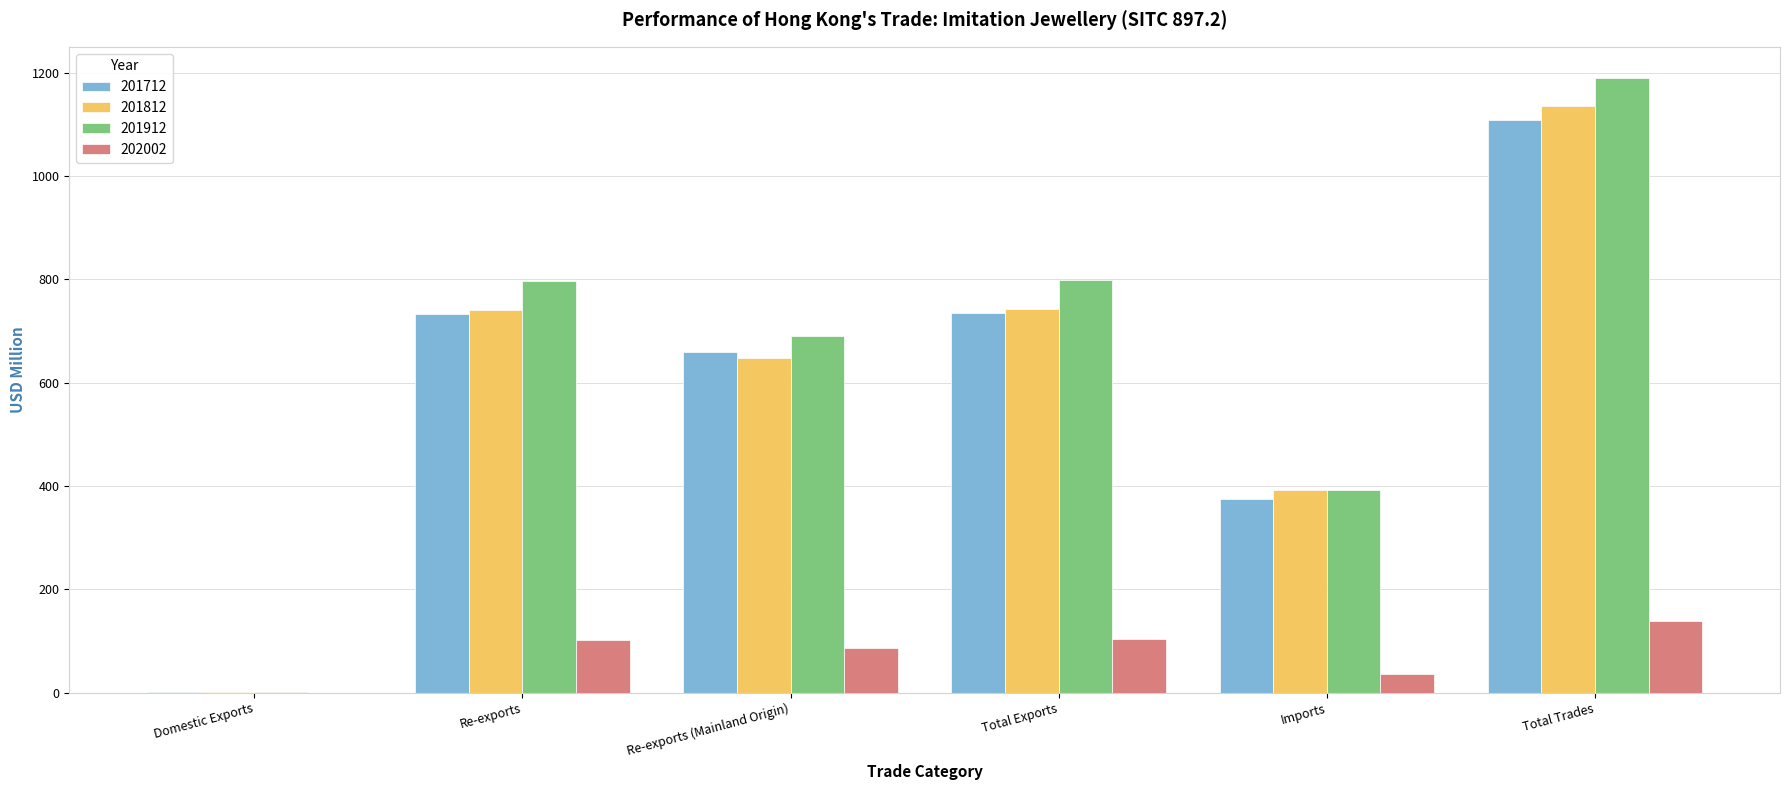

Between Re-exports (Mainland Origin) and Imports, which series saw the biggest shift?

201912